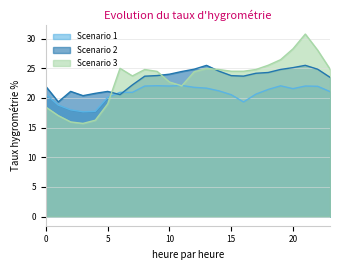

What is the difference between the second highest and minimum values in the Scenario 3 series?

12.6